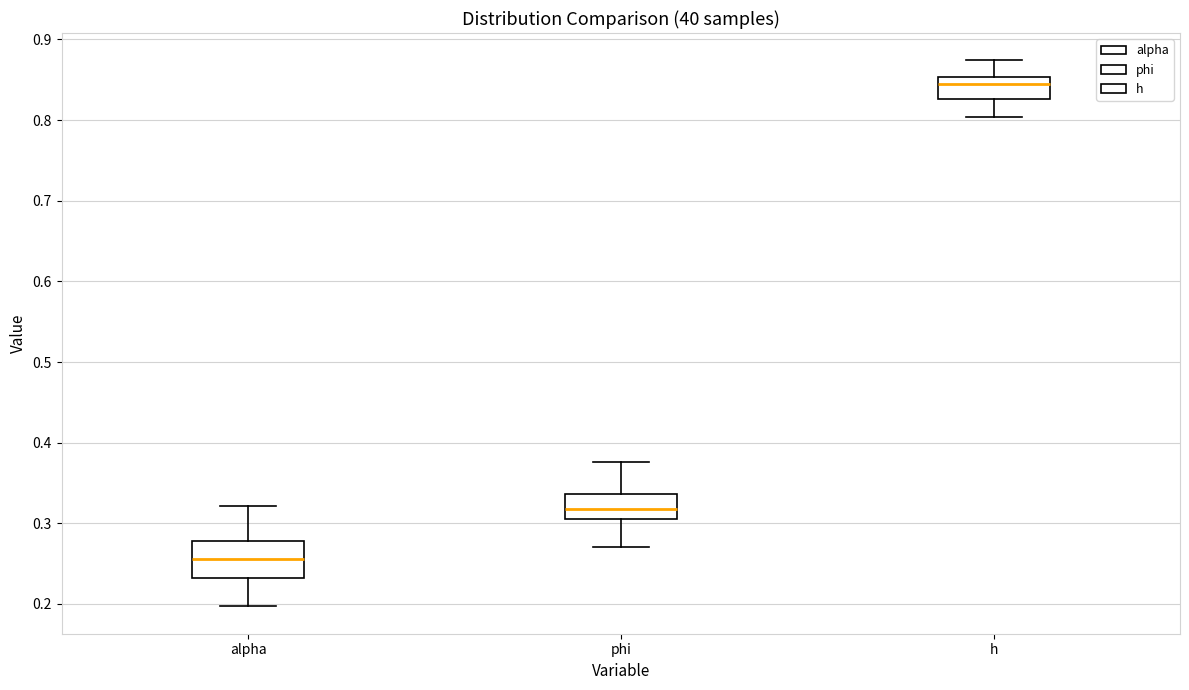

Reading left to right, transcribe this box plot: for each box, give where its median line is, the range the box spans, and where its two whiskers end, as read against the y-axis. The values are not printed on the chart, so give them approximately, as read against the axis.

alpha: median 0.26, box 0.23 to 0.28, whiskers 0.20 to 0.32
phi: median 0.32, box 0.30 to 0.34, whiskers 0.27 to 0.38
h: median 0.84, box 0.83 to 0.85, whiskers 0.80 to 0.87